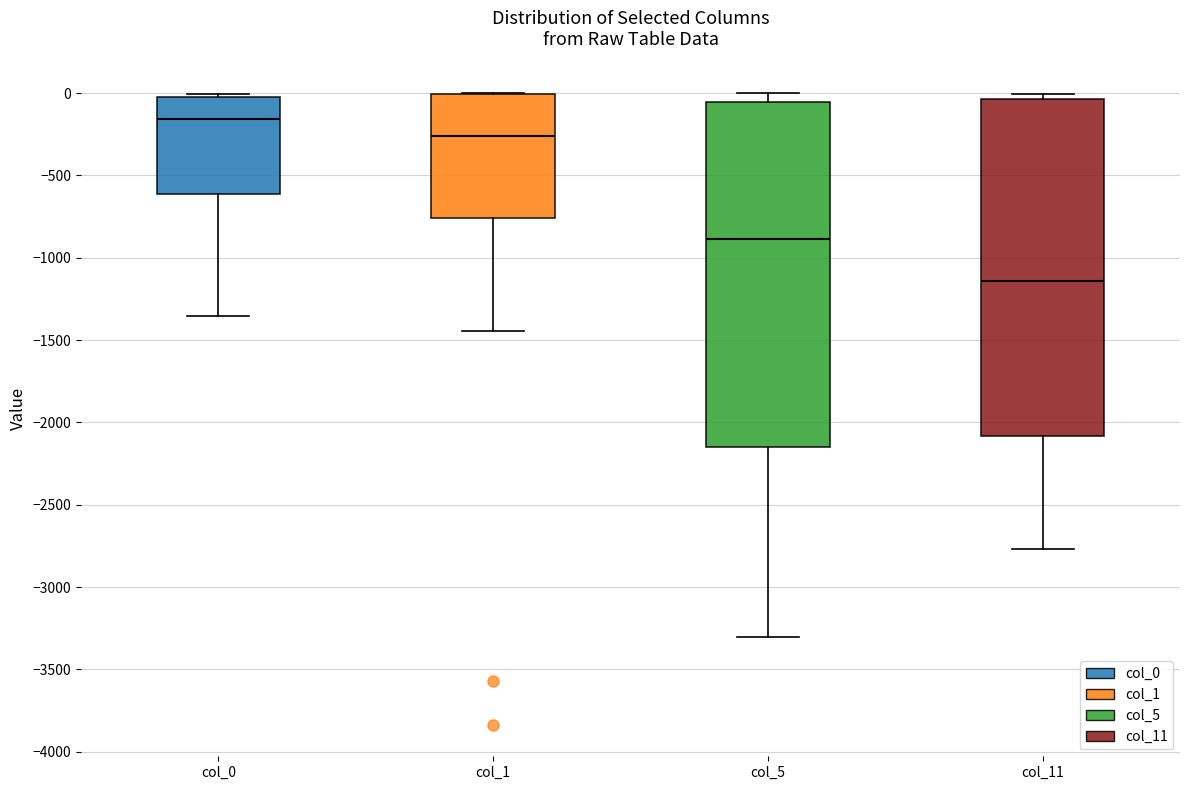

Which box has the lowest median line?

col_11